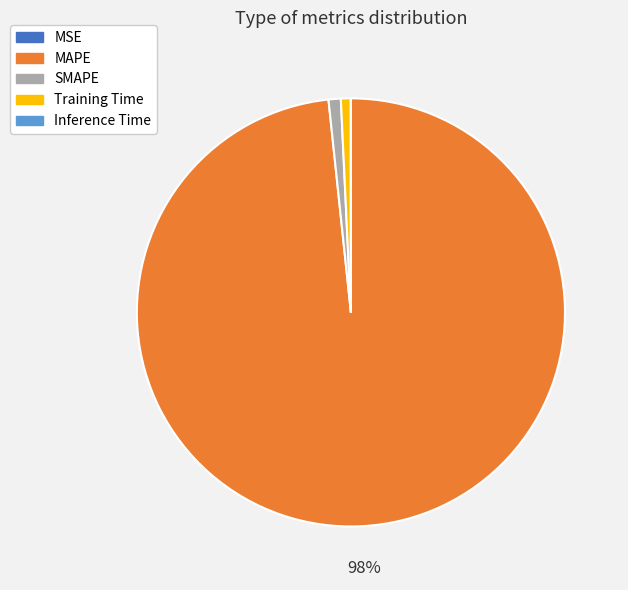

To the nearest percent, what percentage of the pie is MAPE?

98%